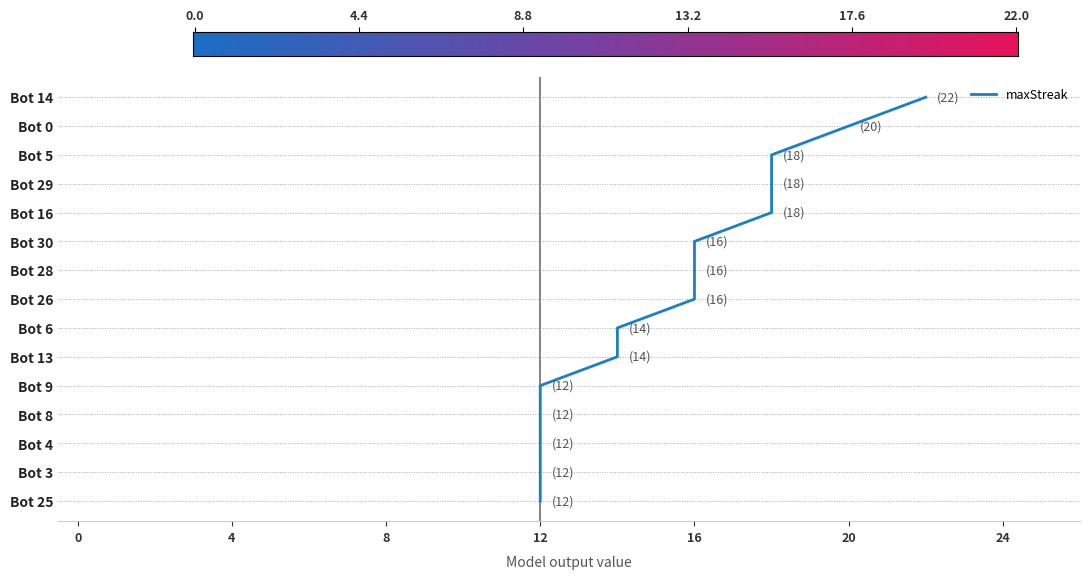

What is the change in value from 28 to 20?

-4